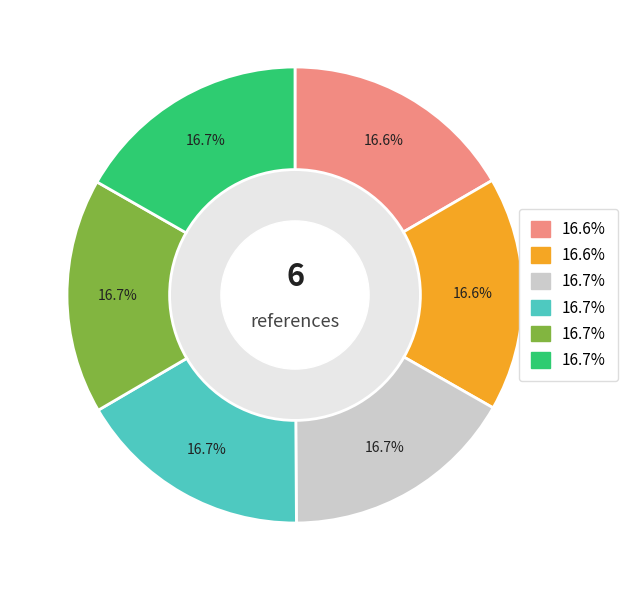

How many segments does this pie chart have?

6